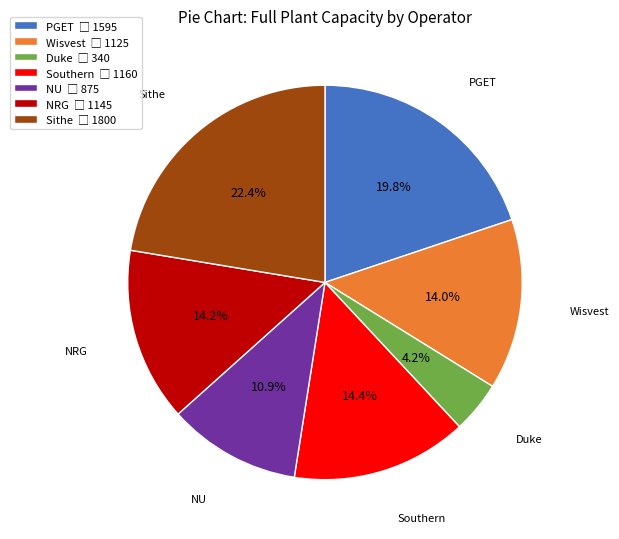

How many segments does this pie chart have?

7